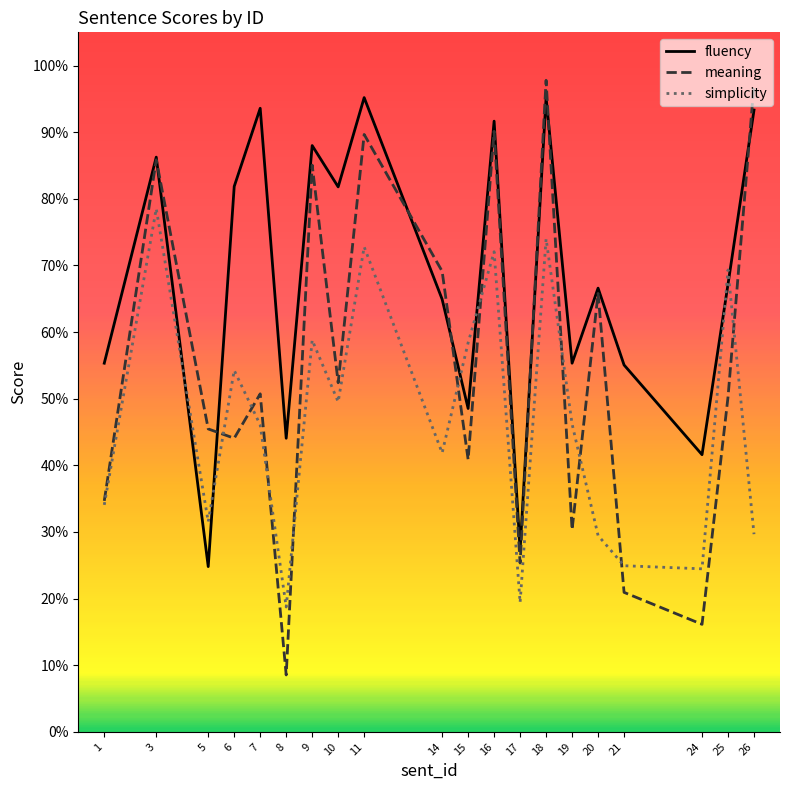

List the series in order of their overall mean, lowest first.

simplicity, meaning, fluency